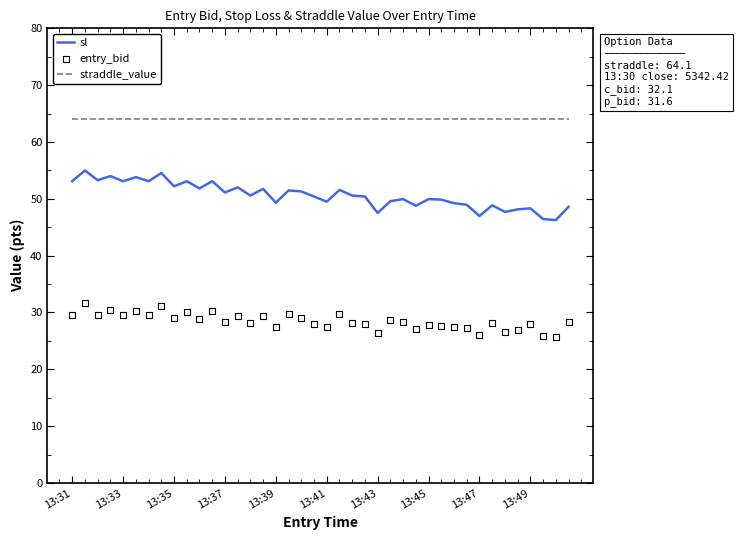

Which series has the largest total across all categories?

straddle_value